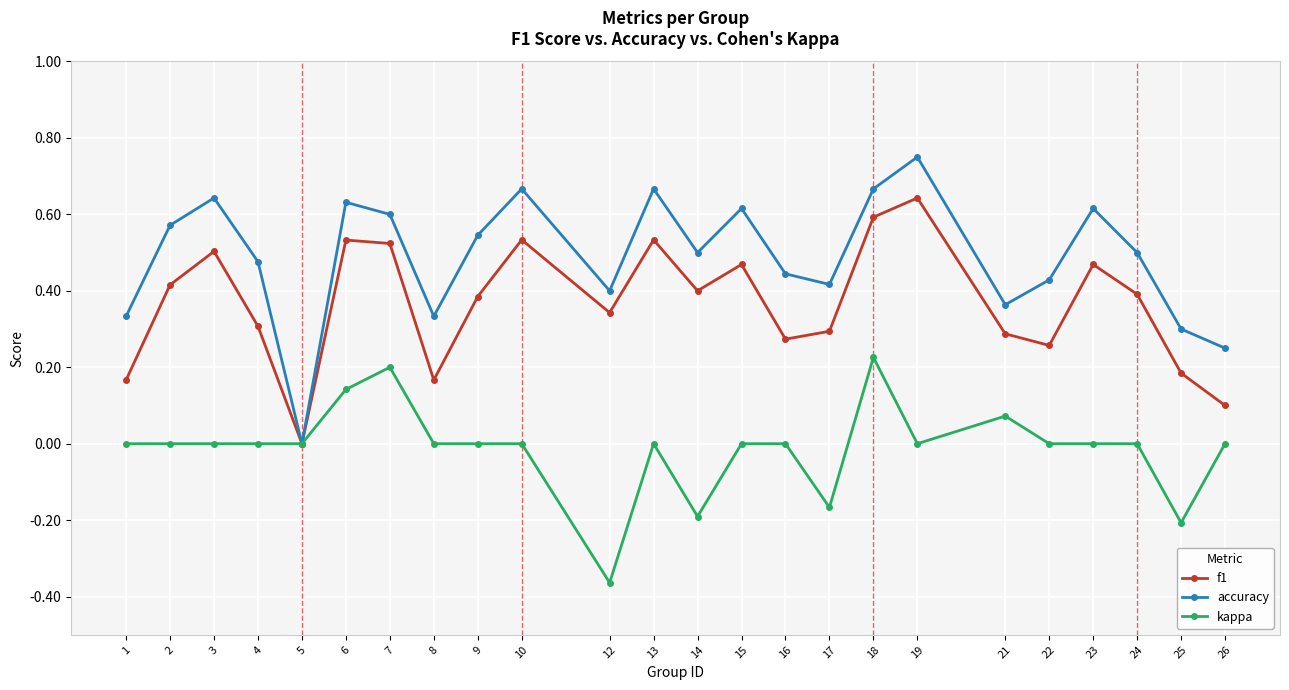

Which series has the largest total across all categories?

accuracy